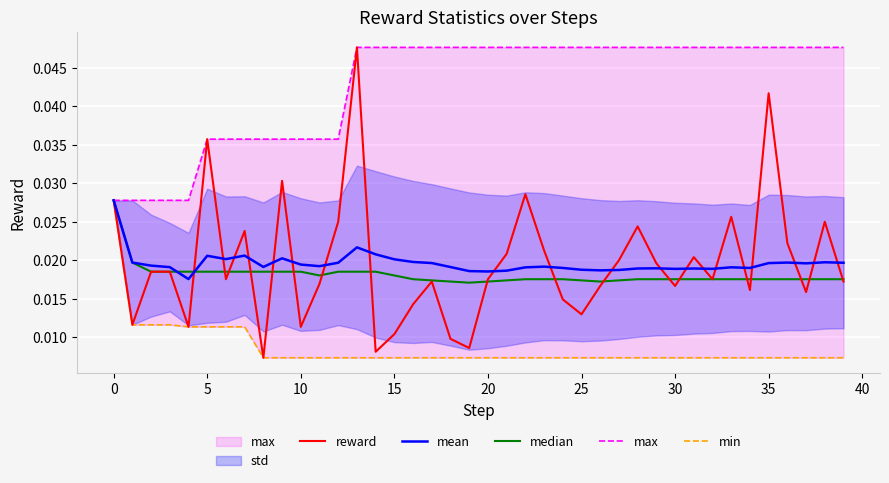

True or false: max and min intersect in this chart.

False